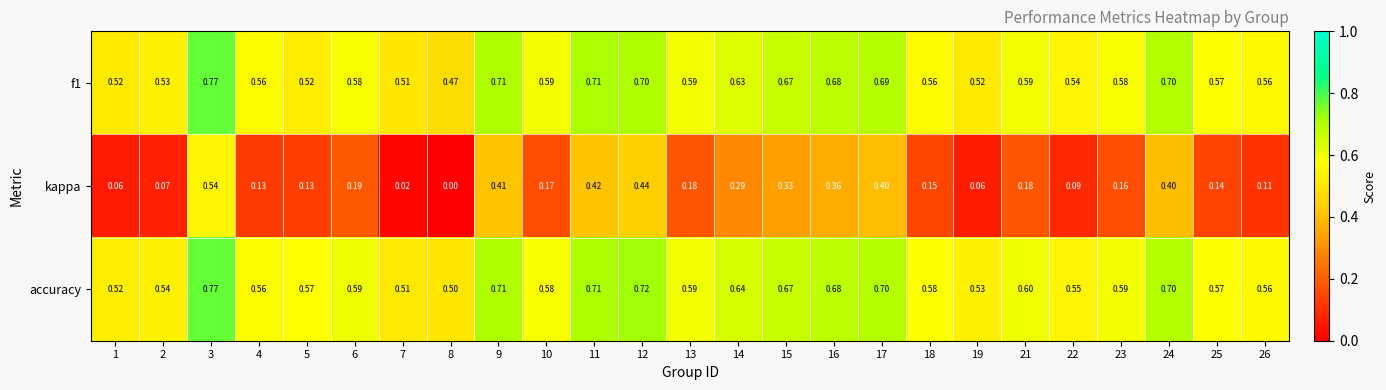

Is the value of kappa at 13 greater than the value of accuracy at 13?

No